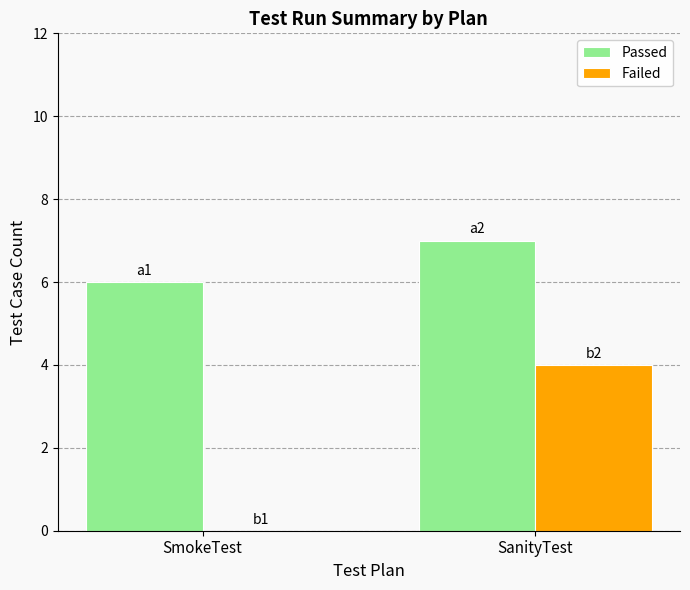

Which category has the highest value across all series?

SanityTest